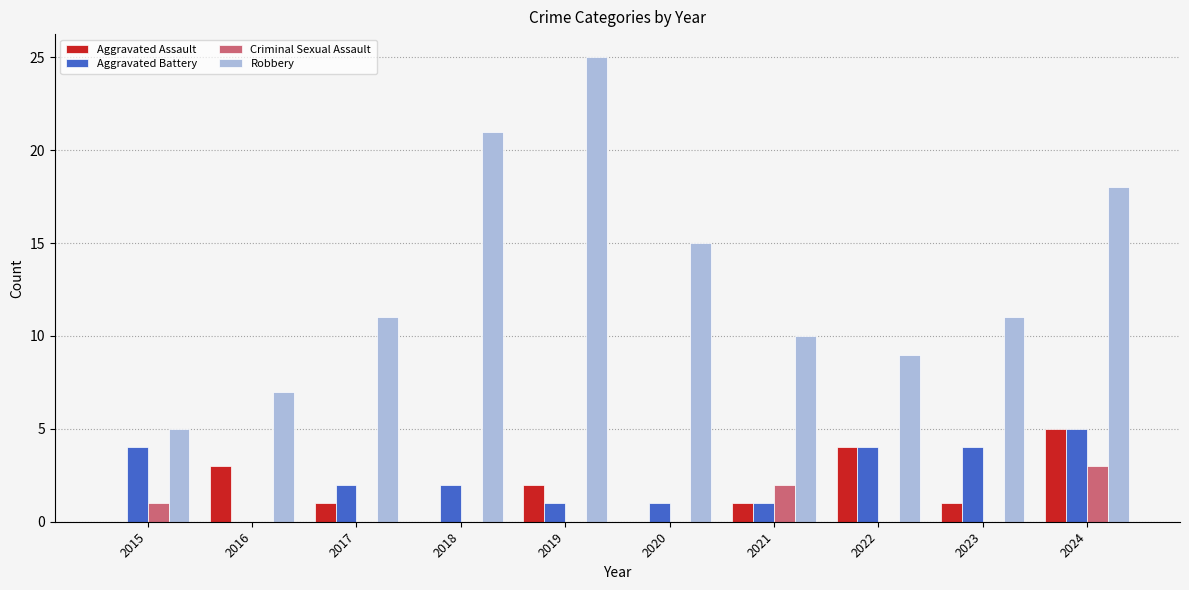

Which series has the largest total across all categories?

Robbery